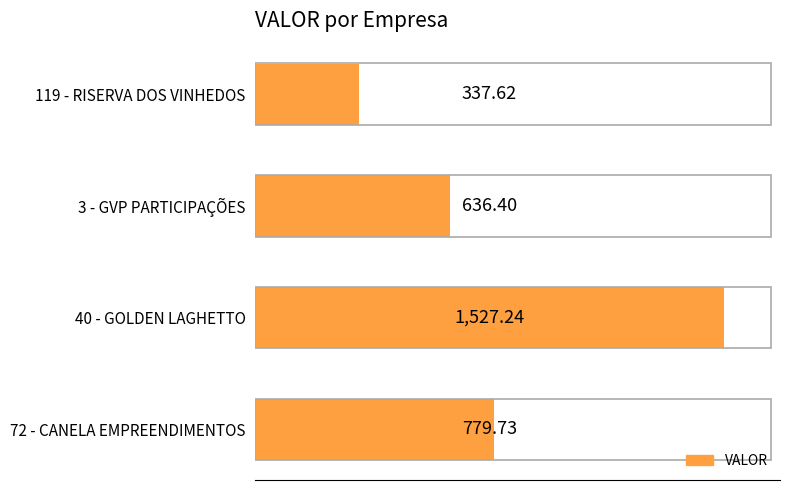

Which label corresponds to the largest value in the chart?

40 - GOLDEN LAGHETTO